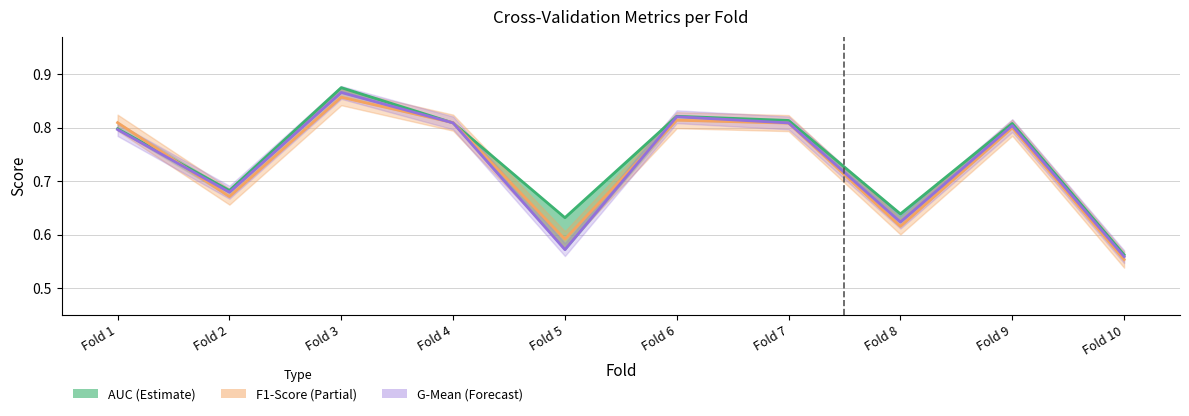

Is this an area chart (filled region under the line)?

No